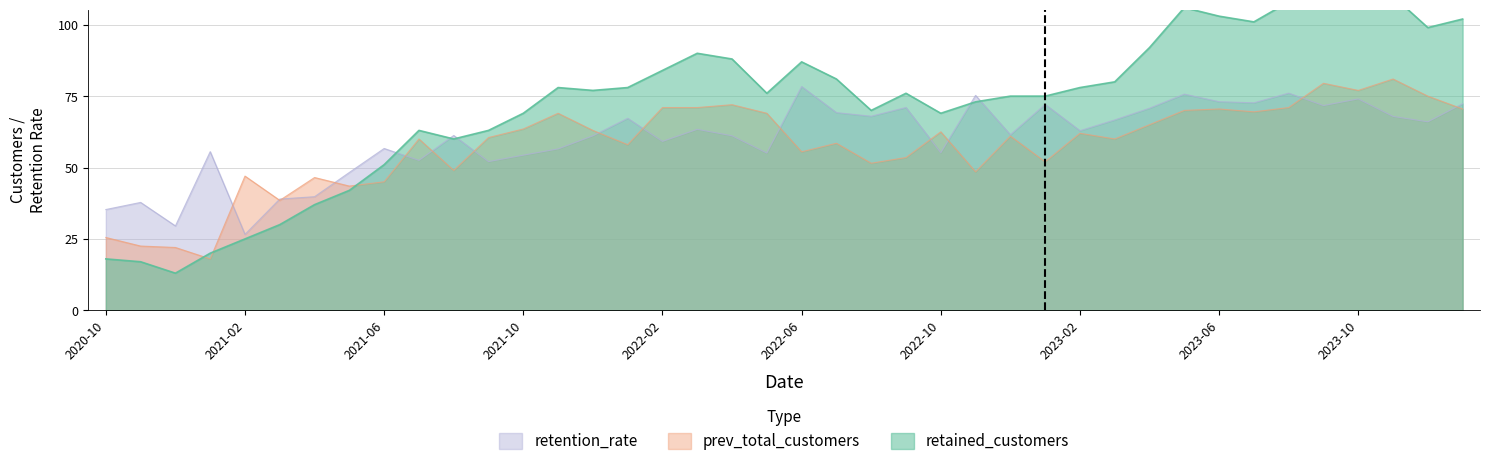

The retained_customers series shows 69.0 at 2022-10. True or false?

True